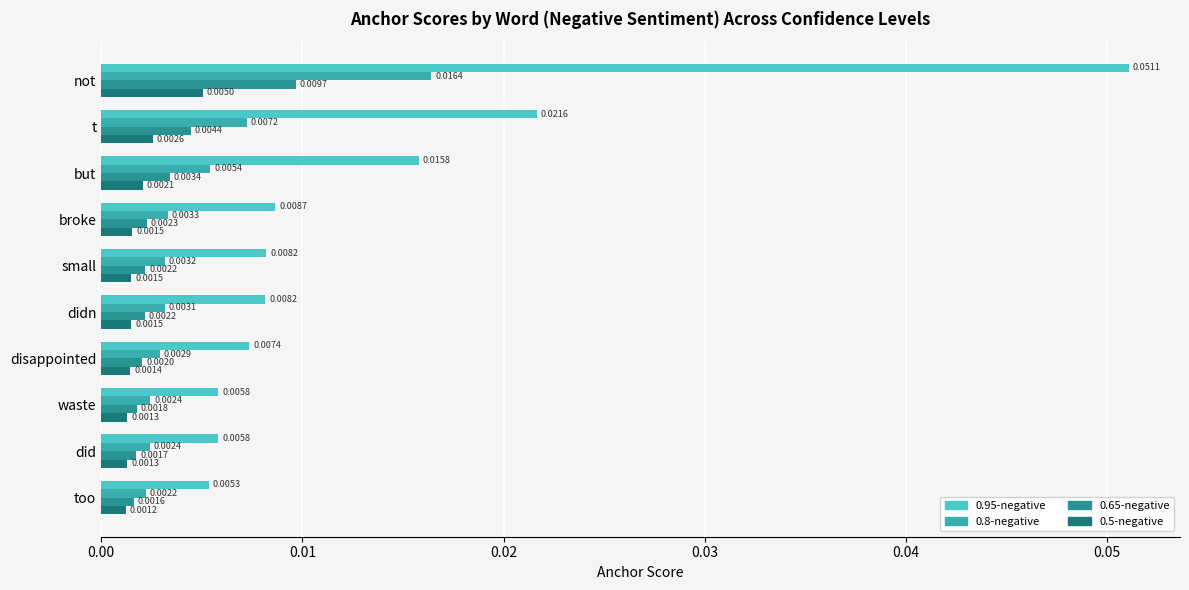

At which category does the chart reach its peak across all series?

not